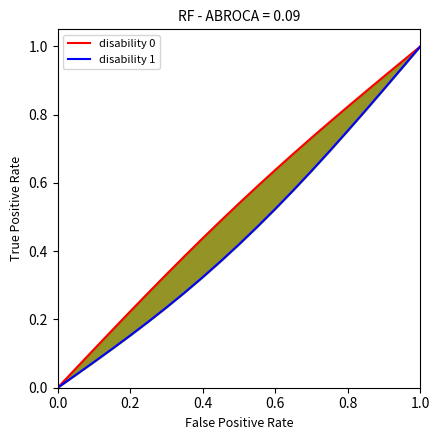

What is the value of the disability 0 point at the 2nd from the left?

0.1